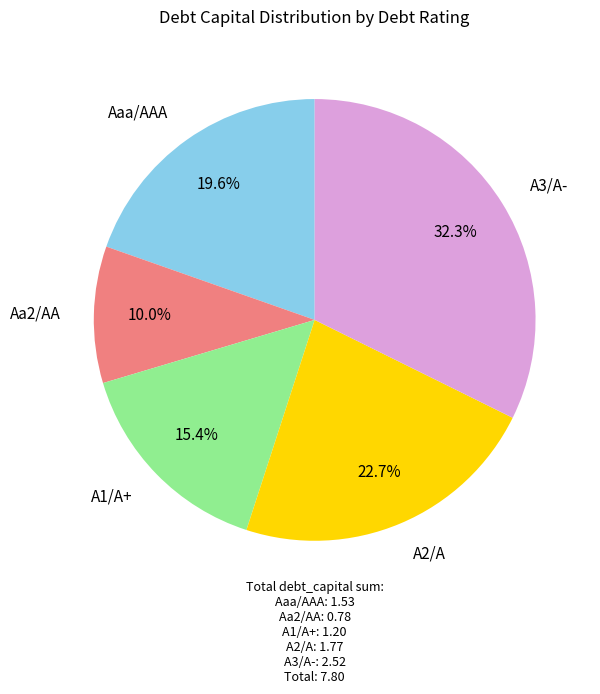

Does any single category account for the majority?

No